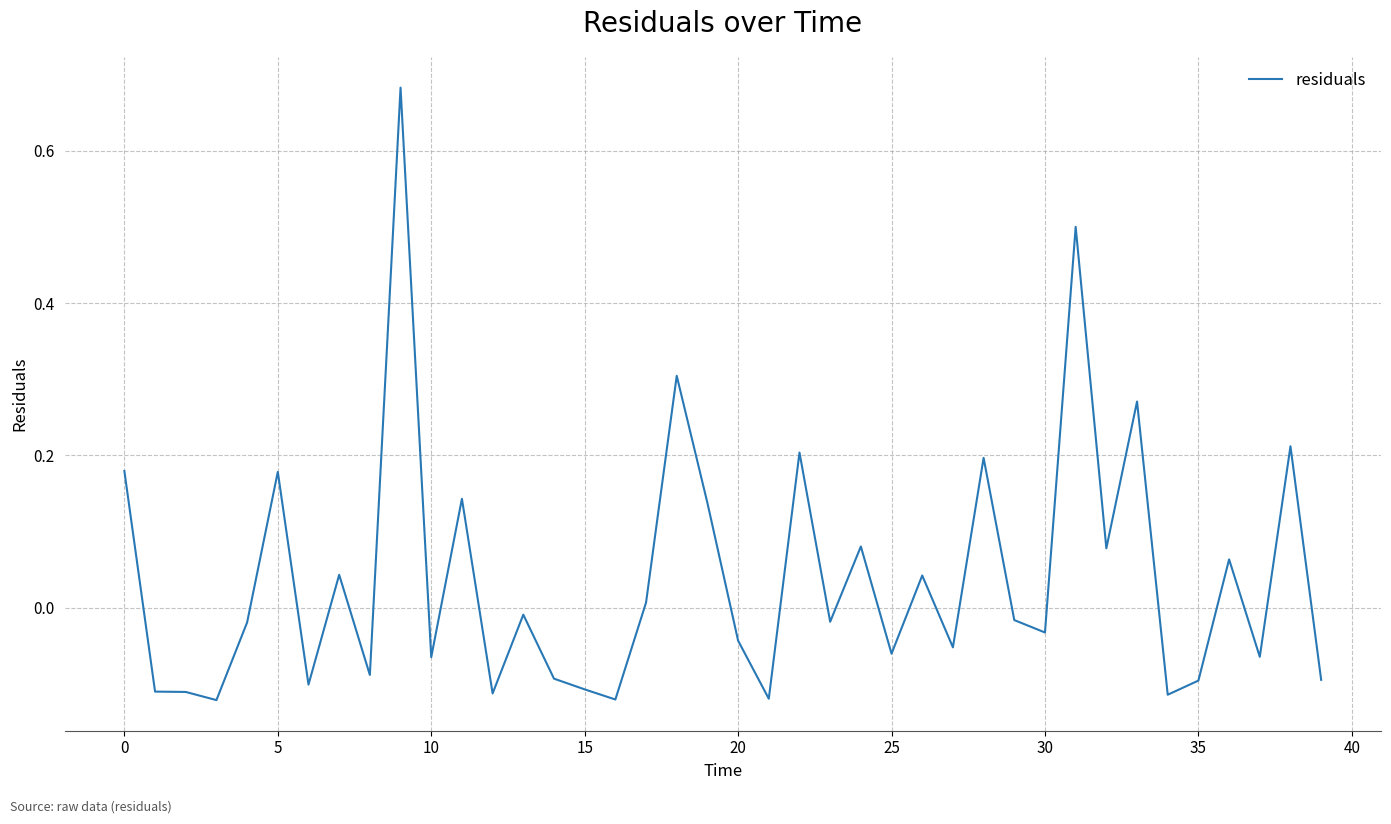

How many negative values are there?

23